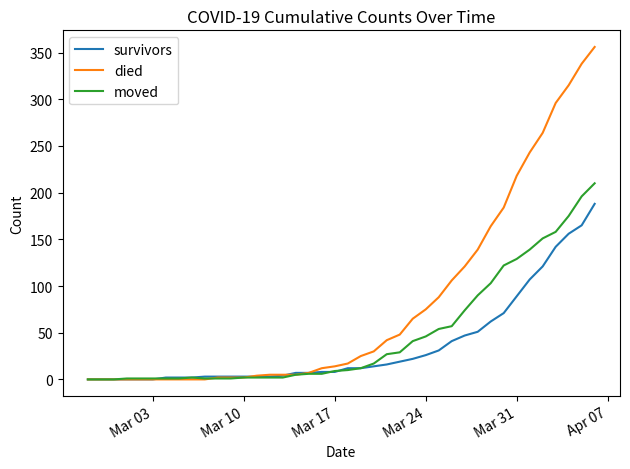

Which series has the widest spread of values?

died